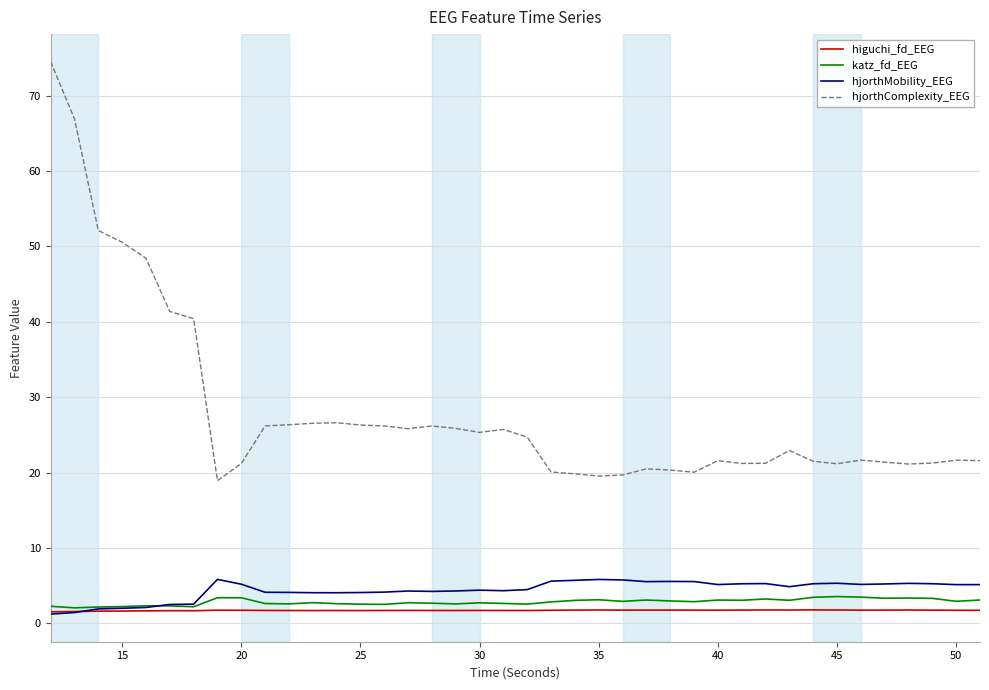

True or false: hjorthMobility_EEG and hjorthComplexity_EEG intersect in this chart.

False